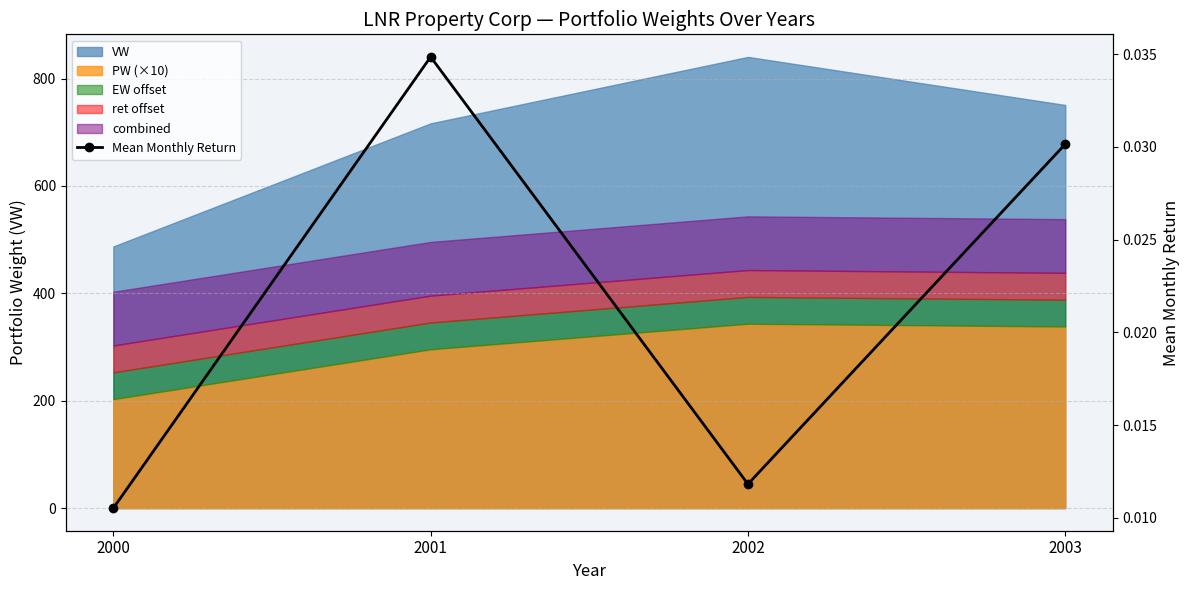

Rank the categories by value from lowest to highest.

2000, 2002, 2003, 2001